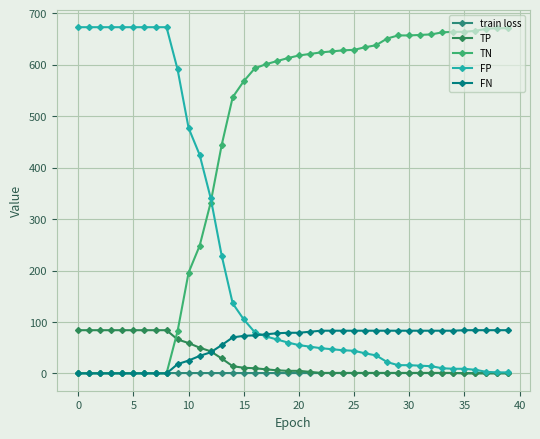

Does the chart have visible grid lines?

Yes